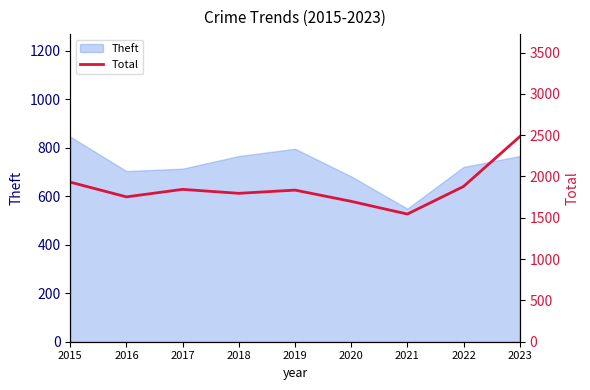

What is the greatest value displayed?

2482